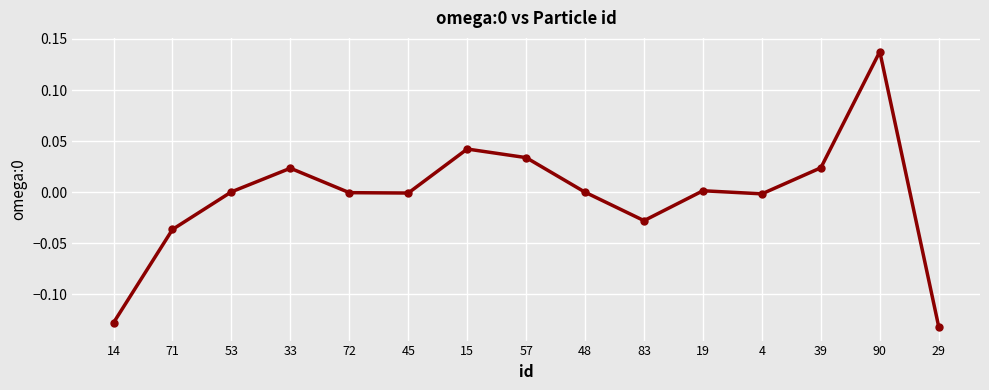

Is it true that the value at 19 is 0.0?

True